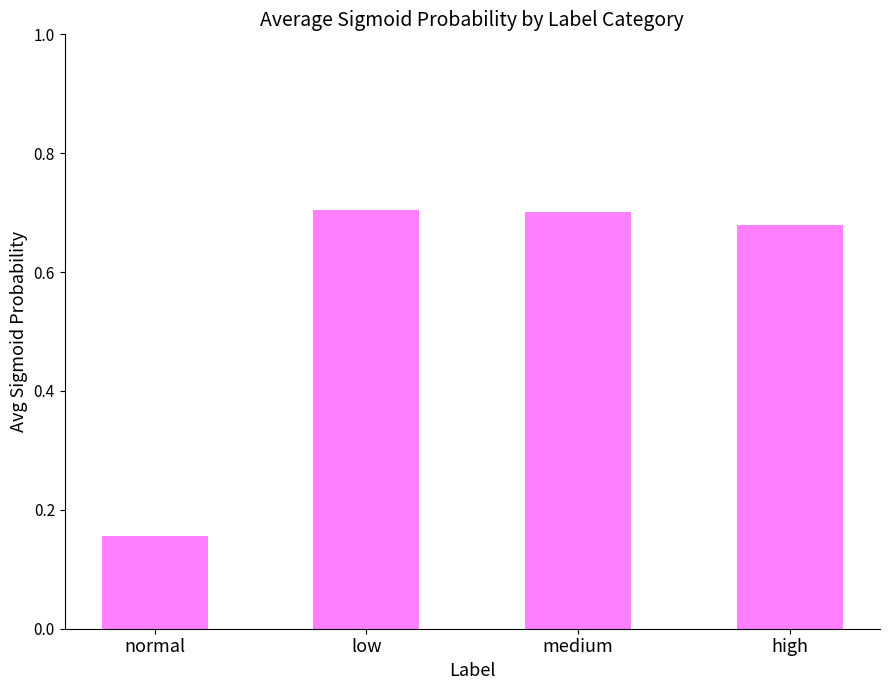

Between high and medium, which is larger?

medium